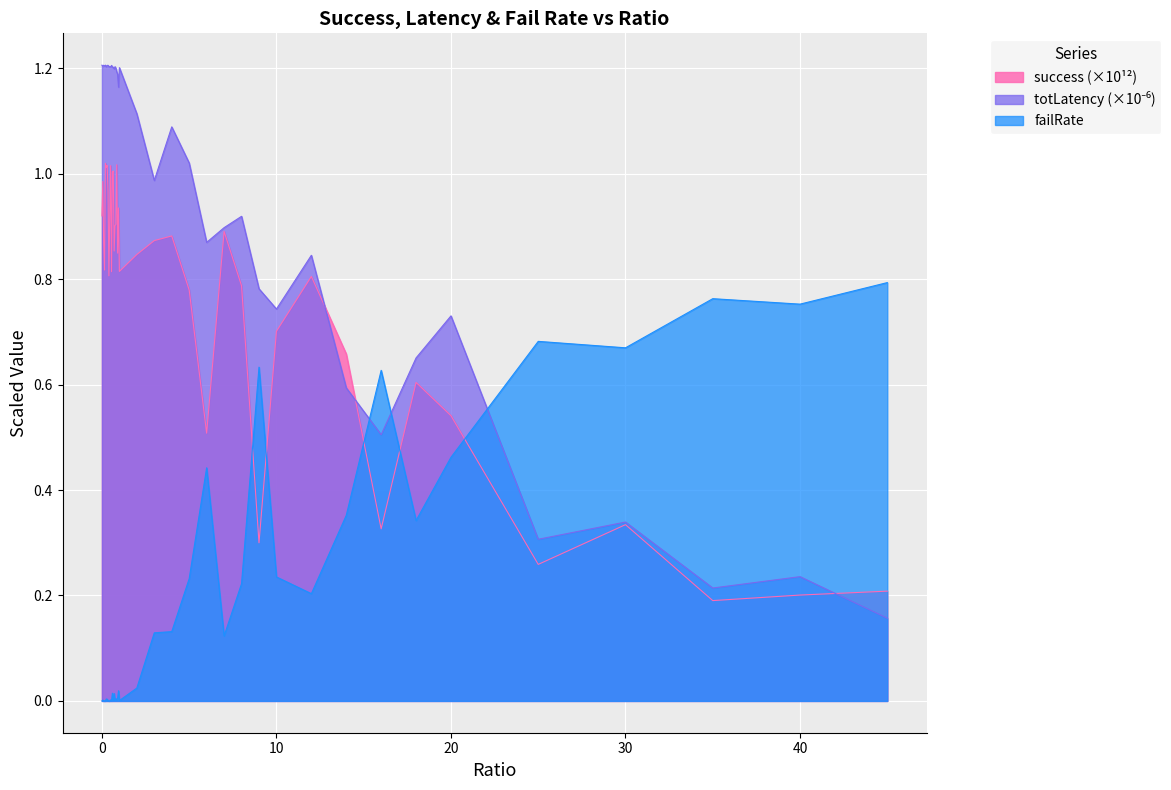

Reading right to left, what are all the values shown in this chart?

failRate: 45=0.8	40=0.8	35=0.8	30=0.7	25=0.7	20=0.5	18=0.3	16=0.6	14=0.4	12=0.2	10=0.2	9=0.6	8=0.2	7=0.1	6=0.4	5=0.2	4=0.1	3=0.1	2=0.0	1=0.0	0.95=0.0	0.9=0.0	0.85=0.0	0.8=0.0	0.75=0.0	0.7=0.0	0.65=0.0	0.6=0.0	0.55=0.0	0.5=0.0	0.45=0.0	0.4=0.0	0.35=0.0	0.3=0.0	0.25=0.0	0.2=0.0	0.15=0.0	0.1=0.0	0.05=0.0	0=0.0
success_scaled: 45=0.2	40=0.2	35=0.2	30=0.3	25=0.3	20=0.5	18=0.6	16=0.3	14=0.7	12=0.8	10=0.7	9=0.3	8=0.8	7=0.9	6=0.5	5=0.8	4=0.9	3=0.9	2=0.8	1=0.8	0.95=0.9	0.9=0.8	0.85=1.0	0.8=0.9	0.75=0.9	0.7=0.9	0.65=1.0	0.6=1.0	0.55=0.8	0.5=1.0	0.45=0.9	0.4=0.8	0.35=1.0	0.3=1.0	0.25=1.0	0.2=1.0	0.15=0.8	0.1=0.9	0.05=1.0	0=0.9
totLatency_scaled: 45=0.2	40=0.2	35=0.2	30=0.3	25=0.3	20=0.7	18=0.7	16=0.5	14=0.6	12=0.8	10=0.7	9=0.8	8=0.9	7=0.9	6=0.9	5=1.0	4=1.1	3=1.0	2=1.1	1=1.2	0.95=1.2	0.9=1.2	0.85=1.2	0.8=1.2	0.75=1.2	0.7=1.2	0.65=1.2	0.6=1.2	0.55=1.2	0.5=1.2	0.45=1.2	0.4=1.2	0.35=1.2	0.3=1.2	0.25=1.2	0.2=1.2	0.15=1.2	0.1=1.2	0.05=1.2	0=1.2